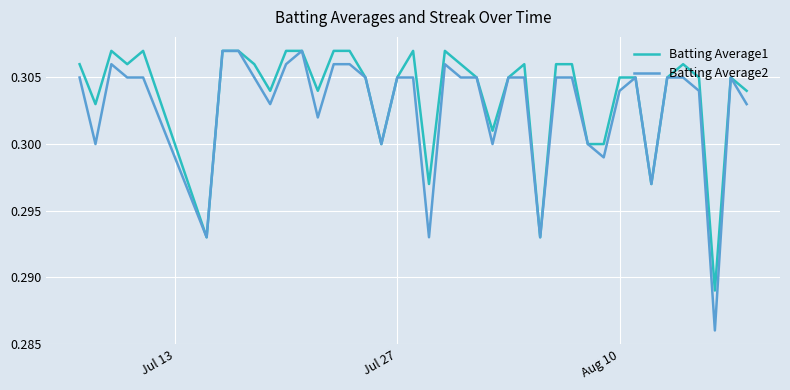

Which series has the widest spread of values?

Batting Average2